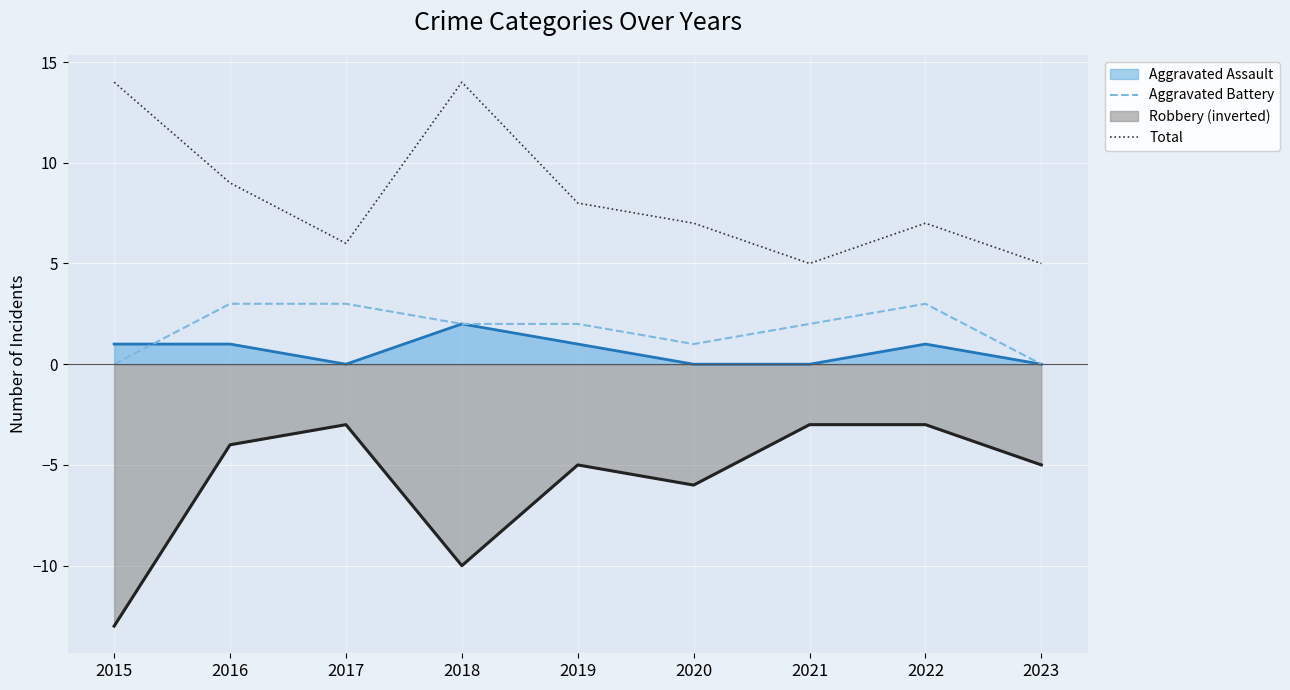

What is the total value across all series at 2023?

5